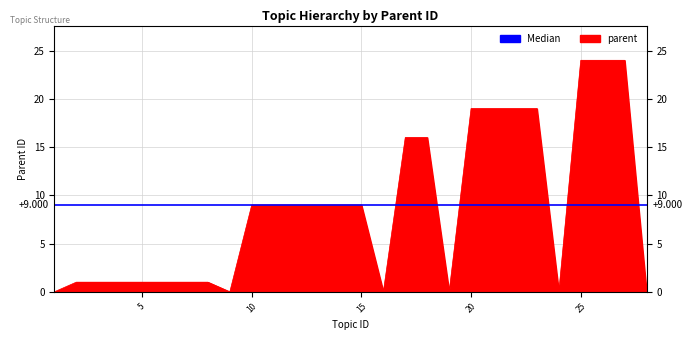

What is the value of the 3rd point from the left?

1